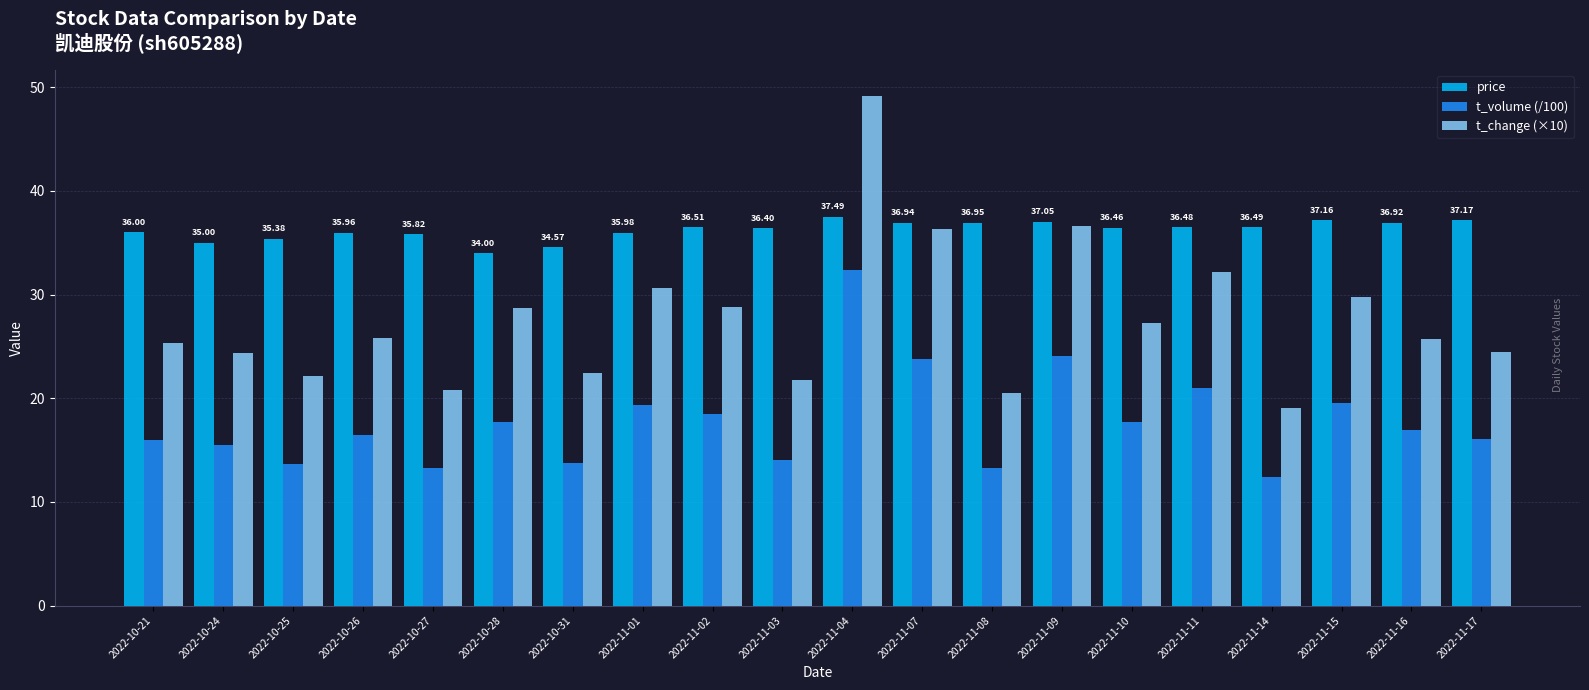

Between 2022-10-28 and 2022-11-10, which series saw the biggest shift?

price